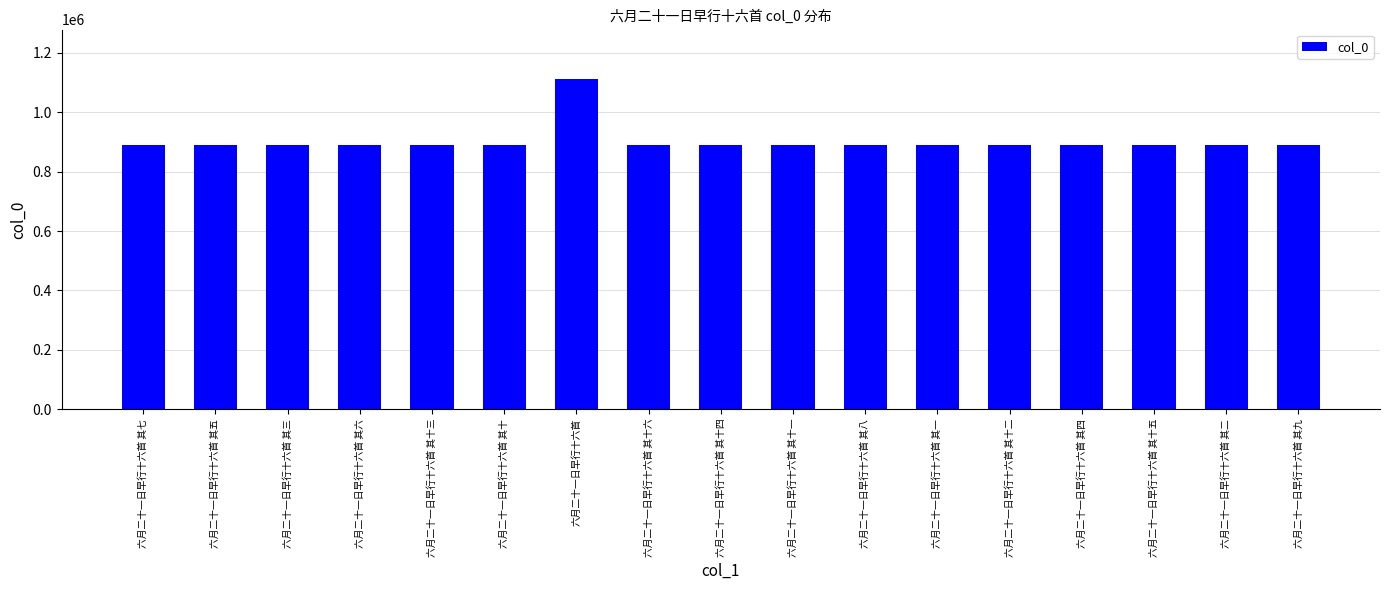

The value at 六月二十一日早行十六首 其十 is 888608. True or false?

True